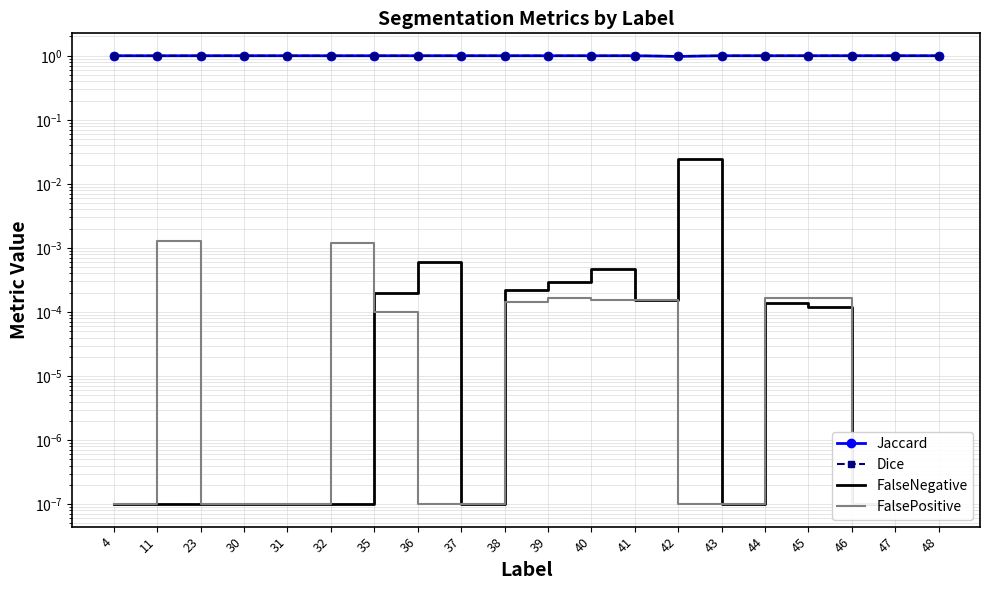

Reading left to right, list all the values displayed in this chart.

Jaccard: 4=1.0	11=1.0	23=1.0	30=1.0	31=1.0	32=1.0	35=1.0	36=1.0	37=1.0	38=1.0	39=1.0	40=1.0	41=1.0	42=1.0	43=1.0	44=1.0	45=1.0	46=1.0	47=1.0	48=1.0
Dice: 4=1.0	11=1.0	23=1.0	30=1.0	31=1.0	32=1.0	35=1.0	36=1.0	37=1.0	38=1.0	39=1.0	40=1.0	41=1.0	42=1.0	43=1.0	44=1.0	45=1.0	46=1.0	47=1.0	48=1.0
FalseNegative: 4=0.0	11=0.0	23=0.0	30=0.0	31=0.0	32=0.0	35=0.0	36=0.0	37=0.0	38=0.0	39=0.0	40=0.0	41=0.0	42=0.0	43=0.0	44=0.0	45=0.0	46=0.0	47=0.0	48=0.0
FalsePositive: 4=0.0	11=0.0	23=0.0	30=0.0	31=0.0	32=0.0	35=0.0	36=0.0	37=0.0	38=0.0	39=0.0	40=0.0	41=0.0	42=0.0	43=0.0	44=0.0	45=0.0	46=0.0	47=0.0	48=0.0